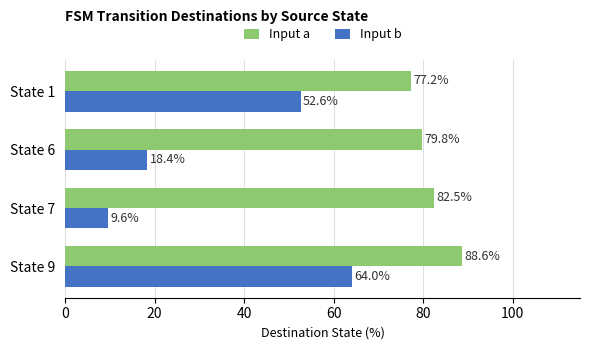

What is the difference between the maximum and minimum values in the Input b series?

54.4